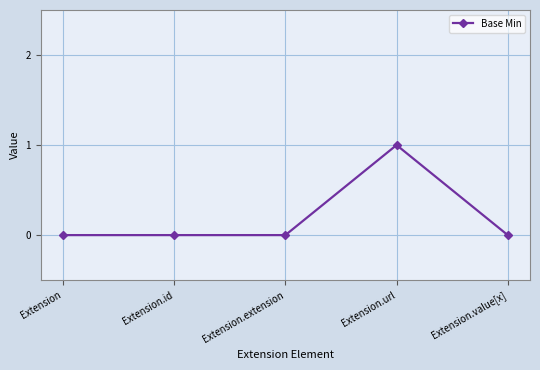

How many values are between 0 and 1?

5